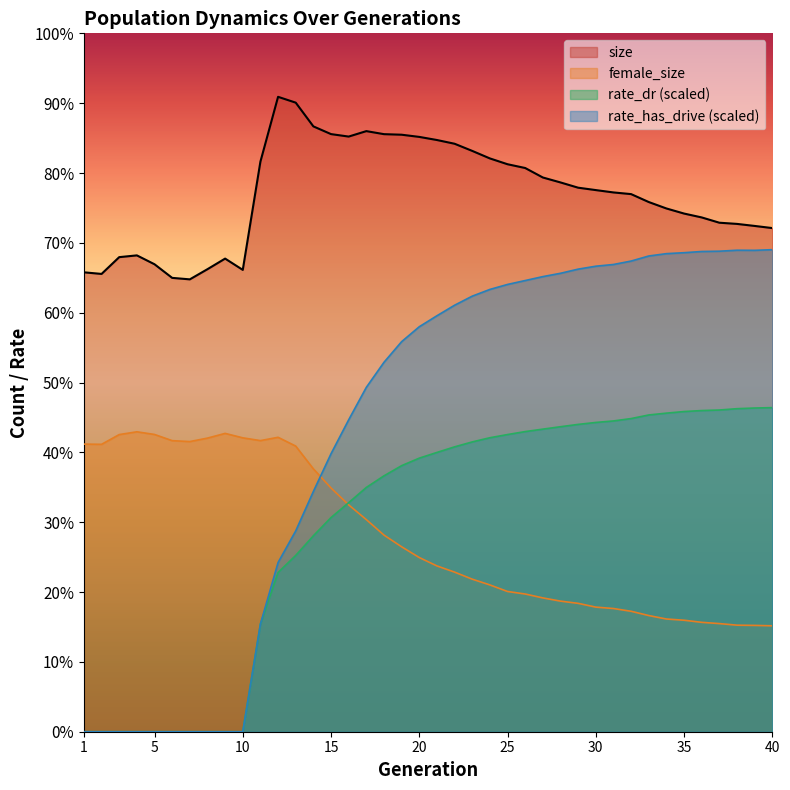

Is the value of rate_has_drive at 27 greater than the value of female_size at 15?

Yes